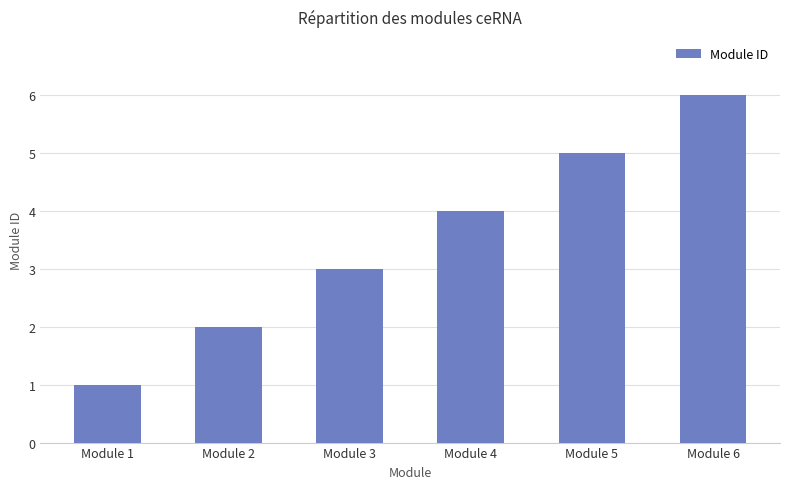

Does the chart contain stacked bars?

No